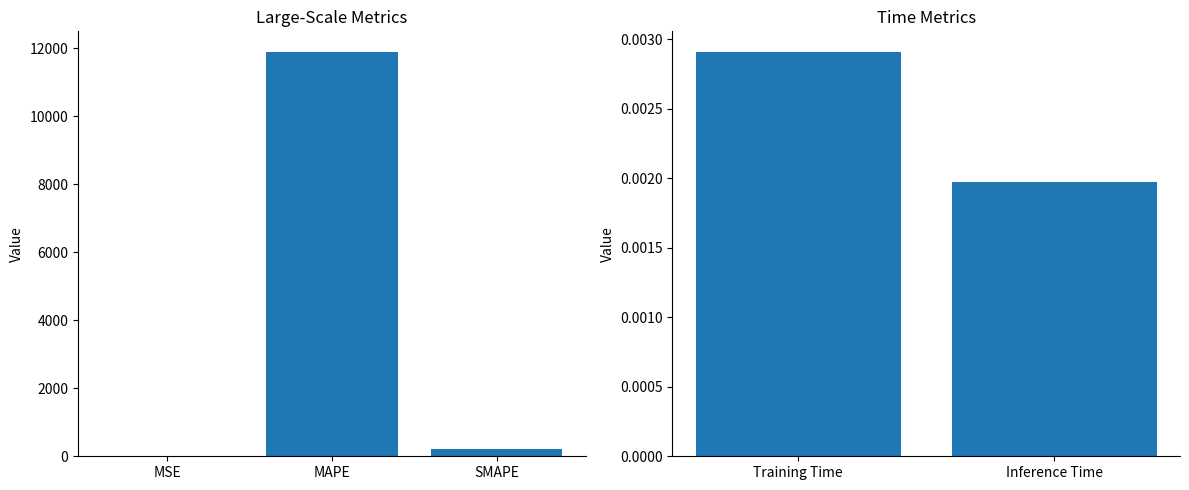

Are the bars grouped side by side (vs. stacked)?

No